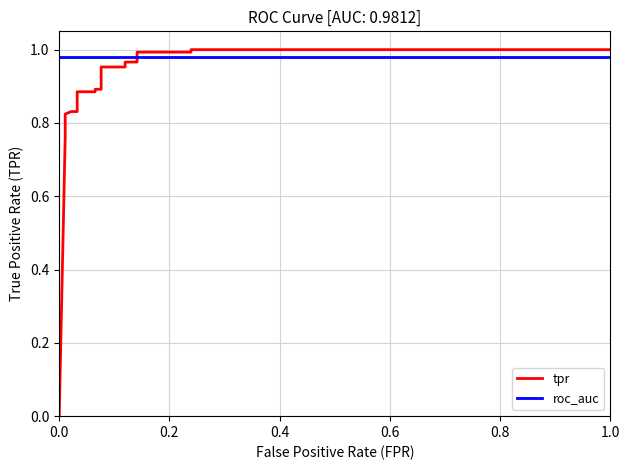

What are all the series names shown in the legend?

tpr, roc_auc